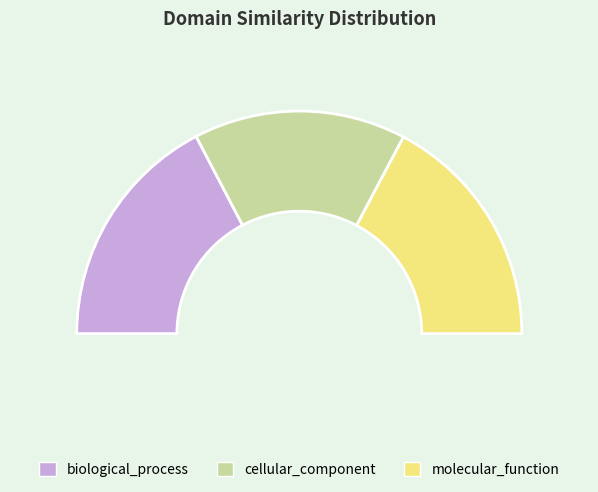

Which has a higher value, molecular_function or biological_process?

biological_process